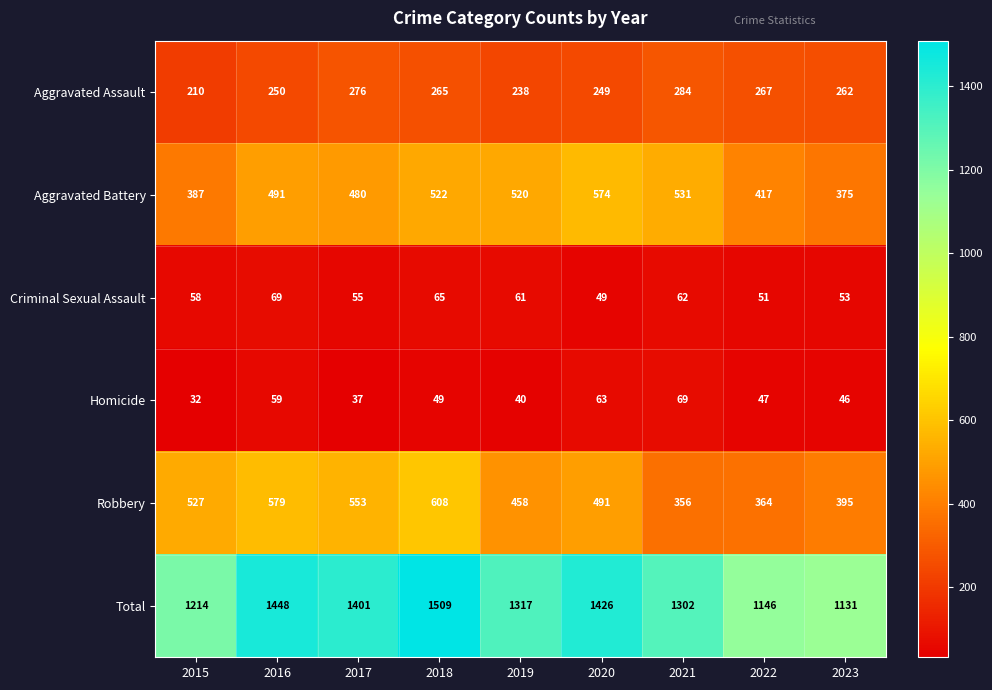

Which series has the widest spread of values?

Total